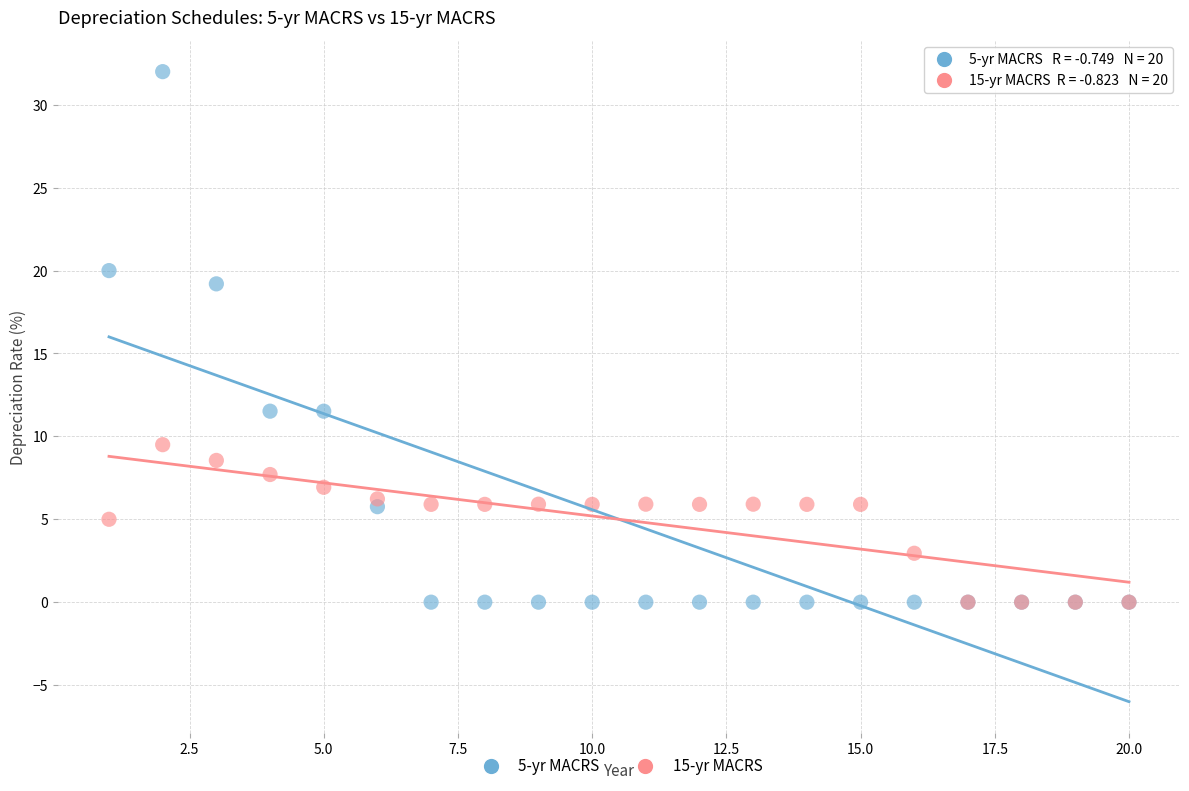

Which series contains the highest Y value?

5-yr MACRS